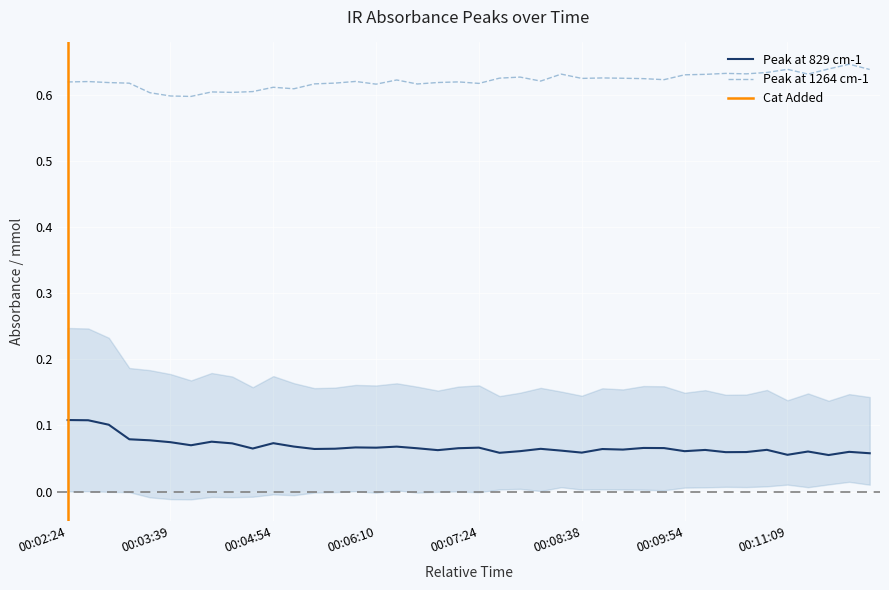

At which label does Peak at 1264 cm-1 reach its minimum?

00:03:54